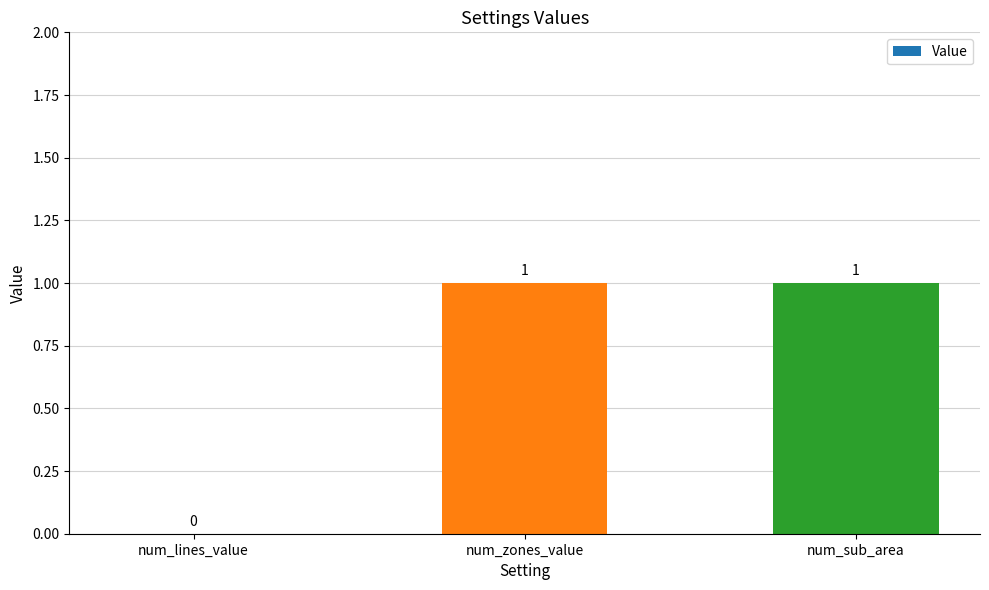

What is the sum of the values at num_lines_value and num_sub_area?

1